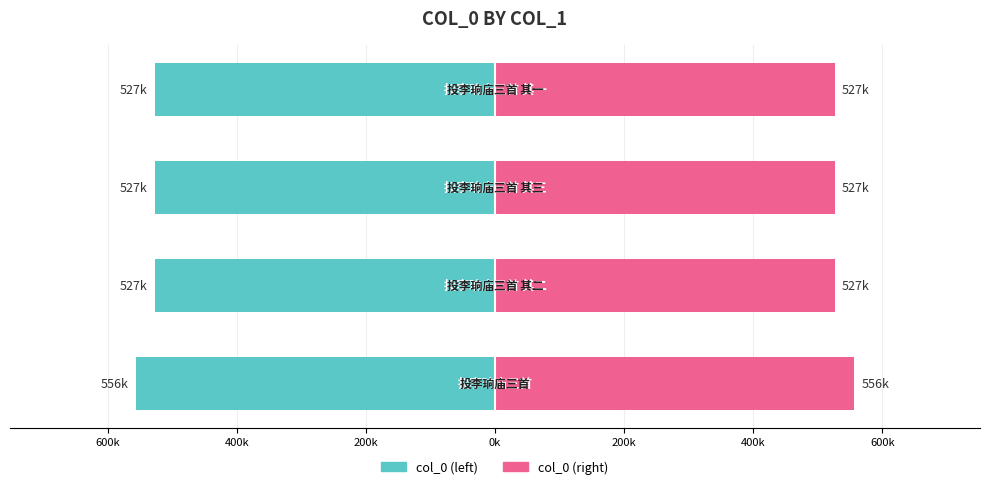

Reading left to right, extract all data points from this chart.

col_0 (left): -556436.0	-526533.0	-526533.5	-526532.5
col_0 (right): 556436.0	526533.0	526533.5	526532.5